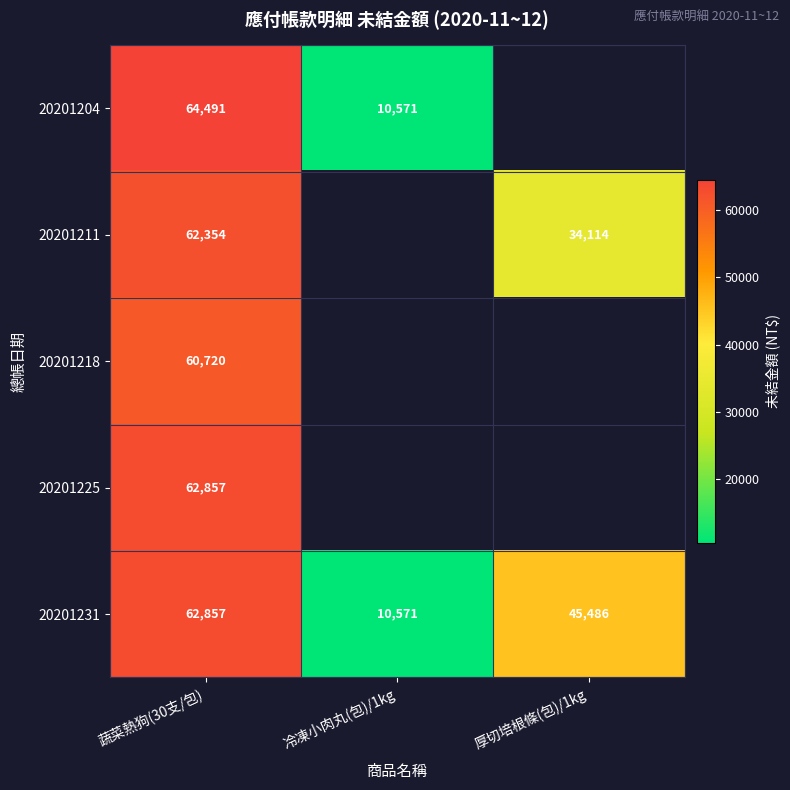

Count the number of data series in this chart.

5